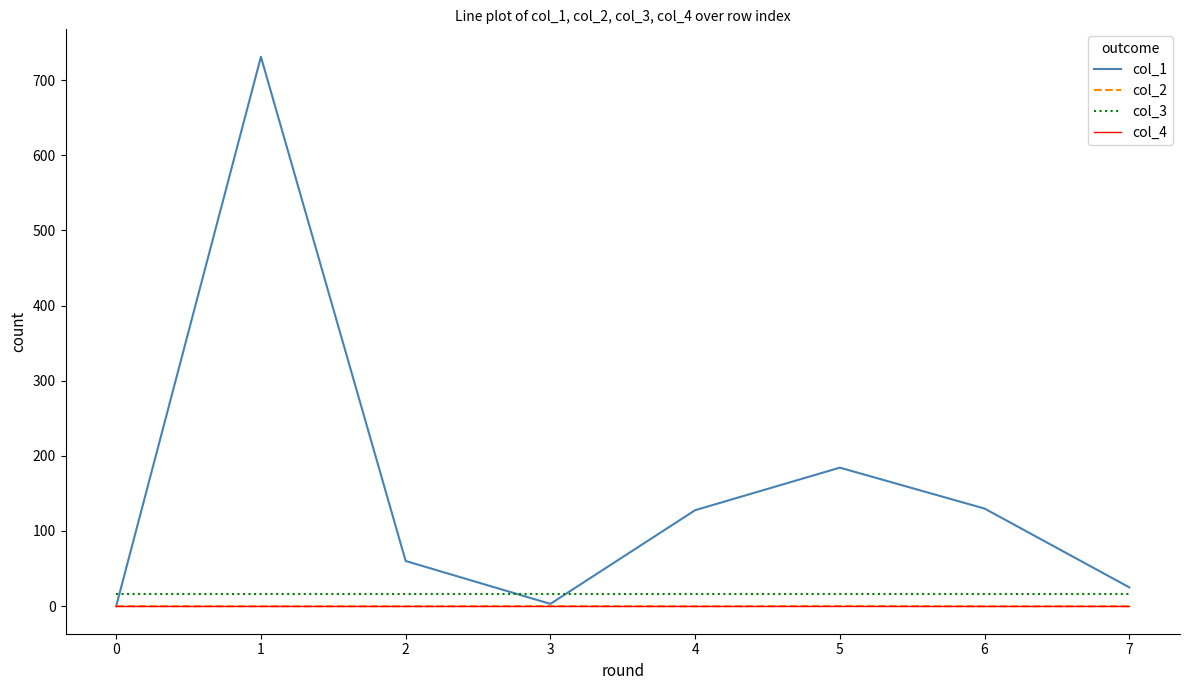

True or false: col_4 and col_3 cross at least once.

False